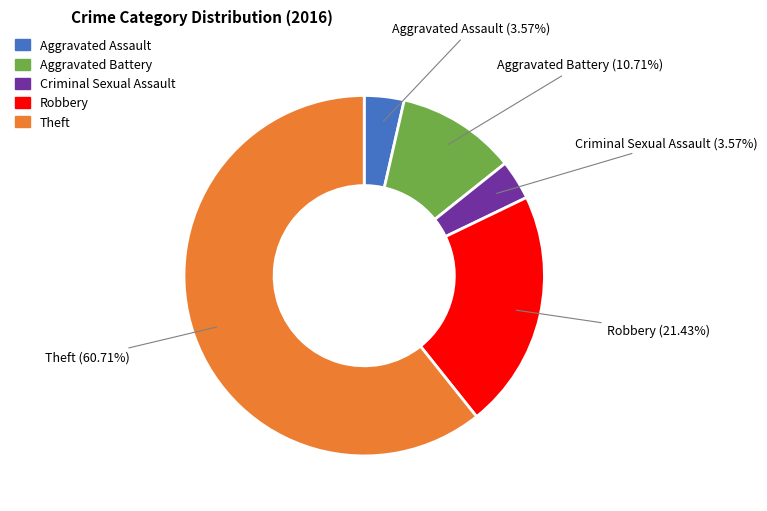

How many slices are in this pie chart?

5